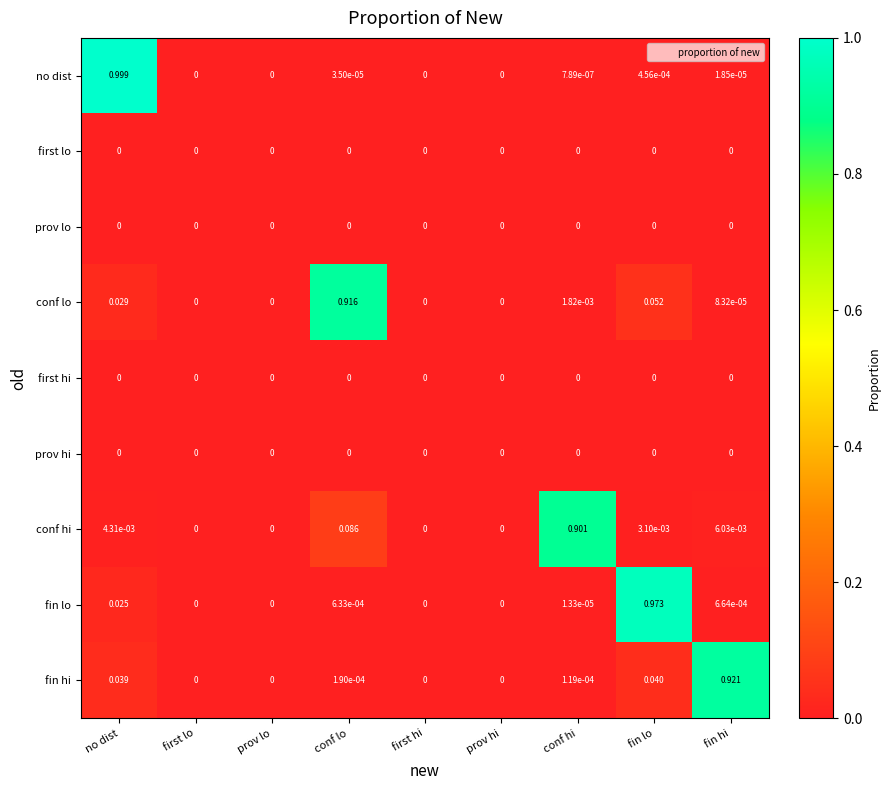

Which series has the widest spread of values?

no dist